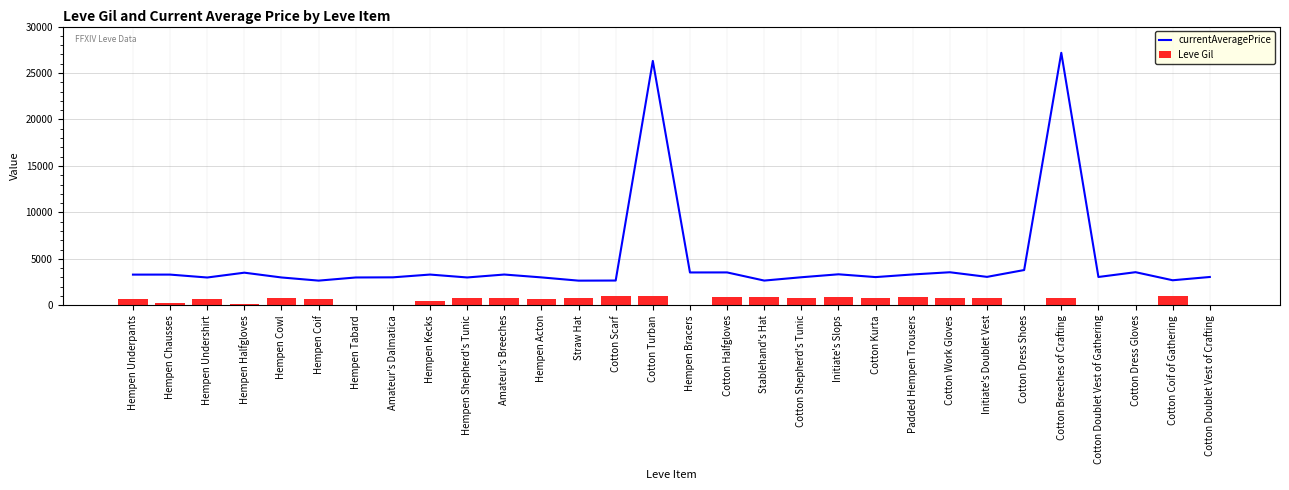

At which label does currentAveragePrice reach its peak?

Cotton Breeches of Crafting